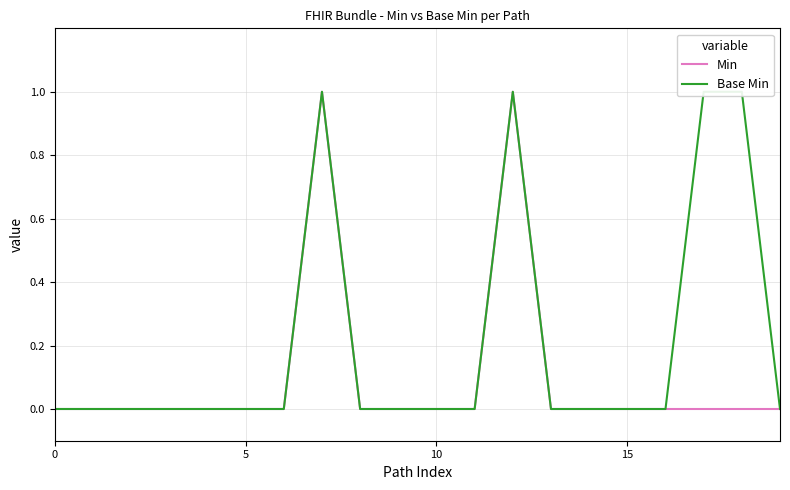

How many positive values does the Min series have?

2